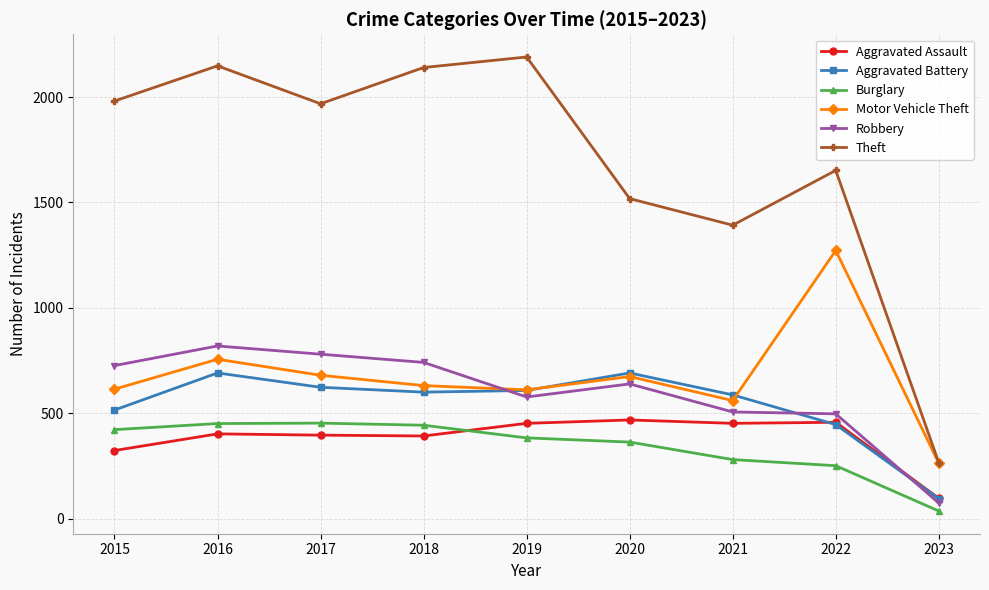

What is the total value across all series at 2019?

4821